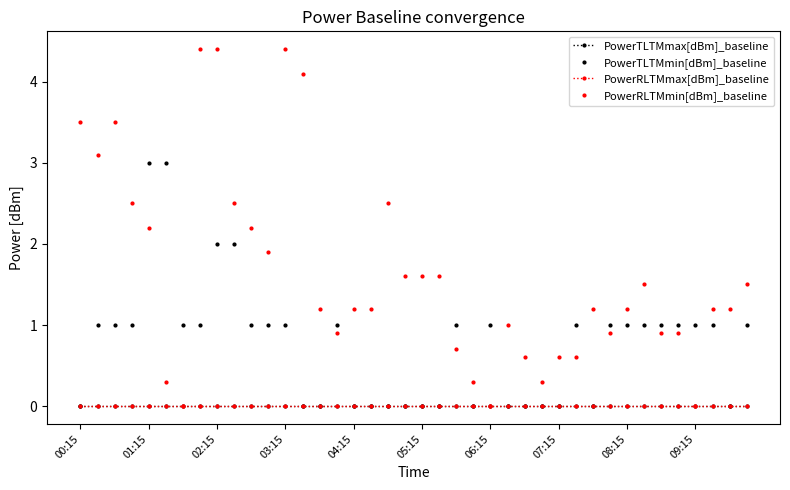

How many lines are shown in the chart?

4